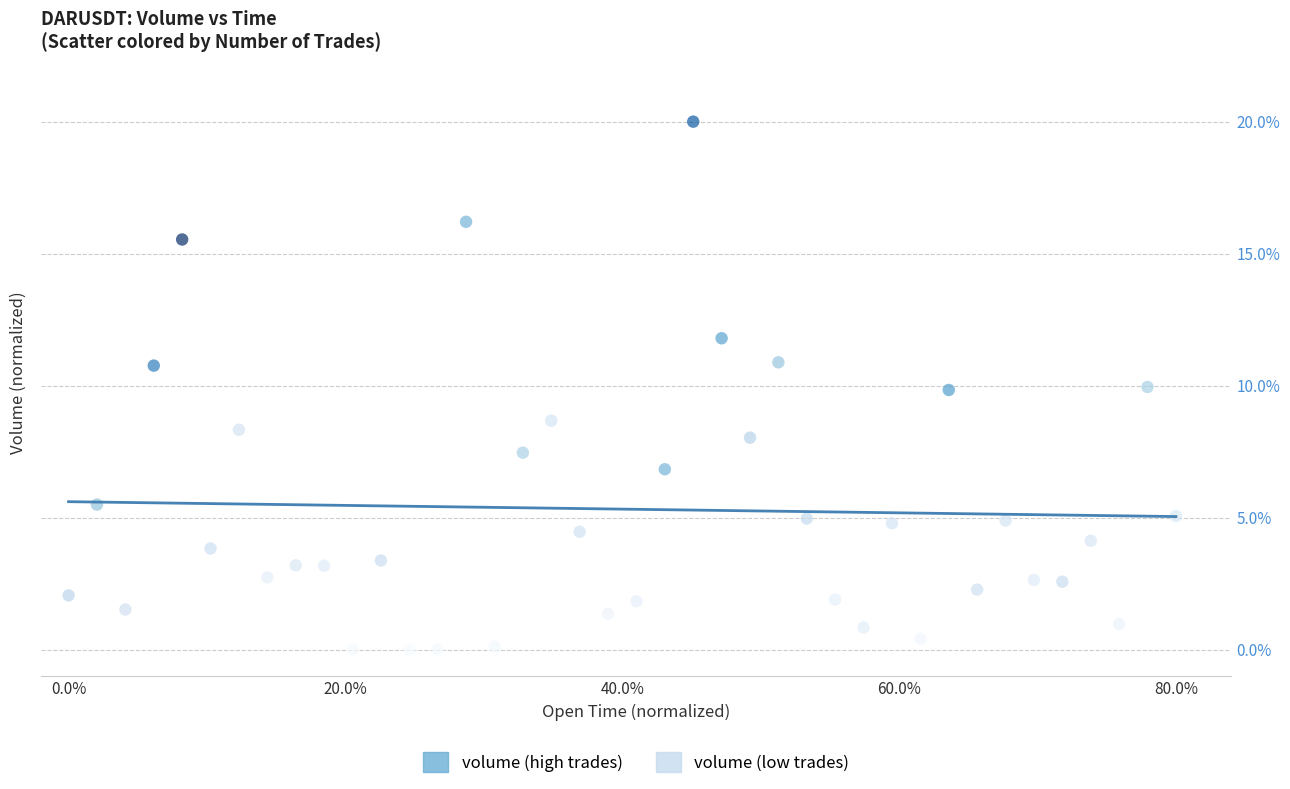

What is the range of X values (max minus min)?

80.0